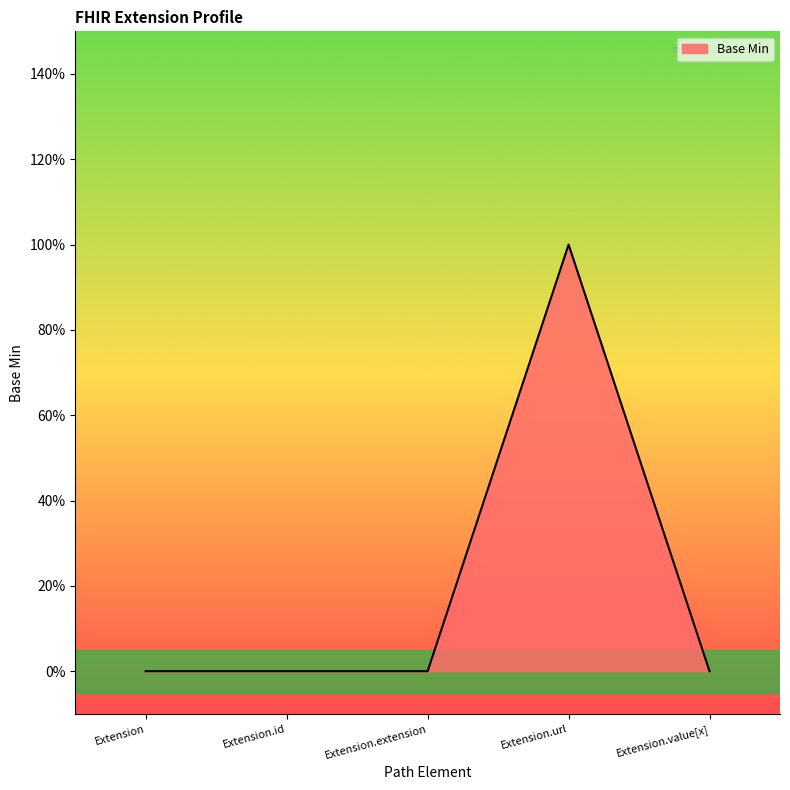

Does the chart have visible grid lines?

No